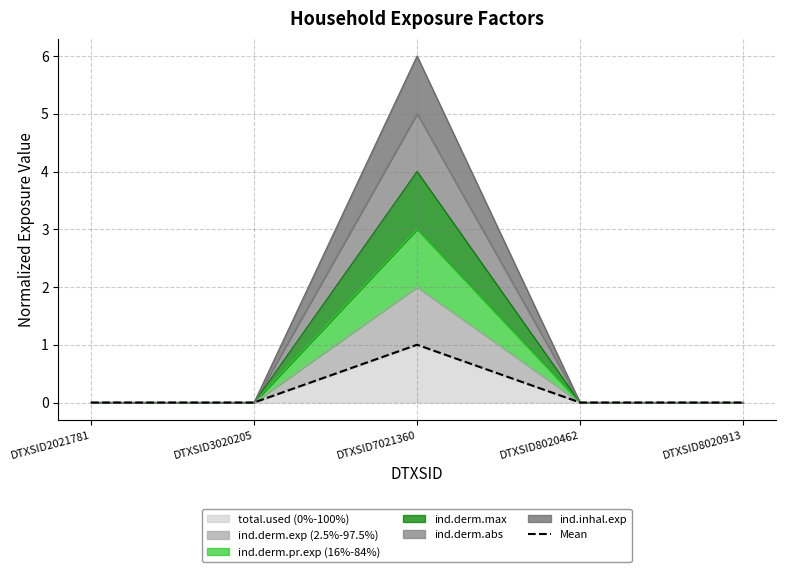

Reading left to right, list all the values displayed in this chart.

0	0	1	0	0